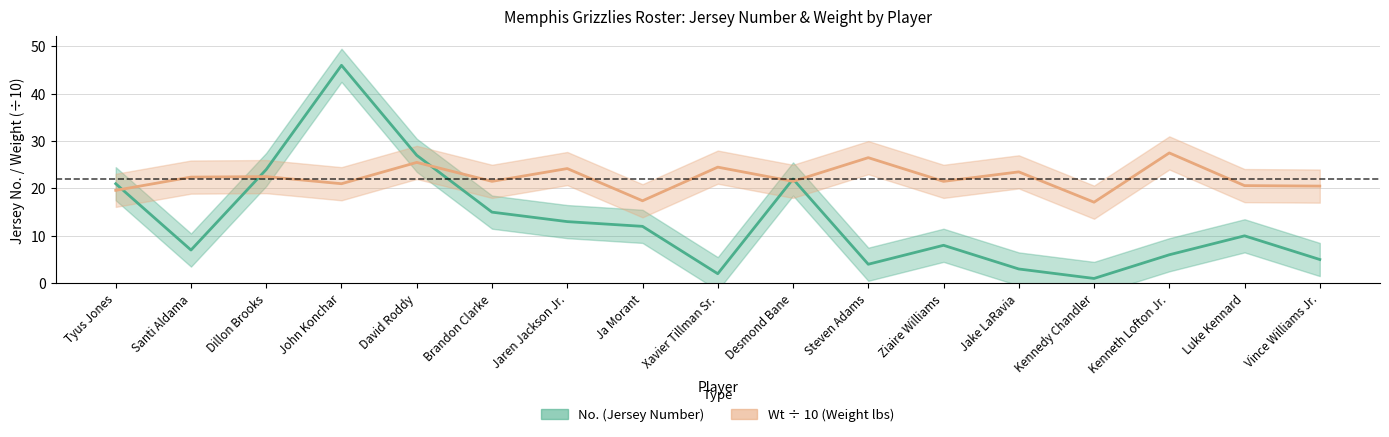

Rank the series at Ja Morant from lowest to highest value.

No., Wt